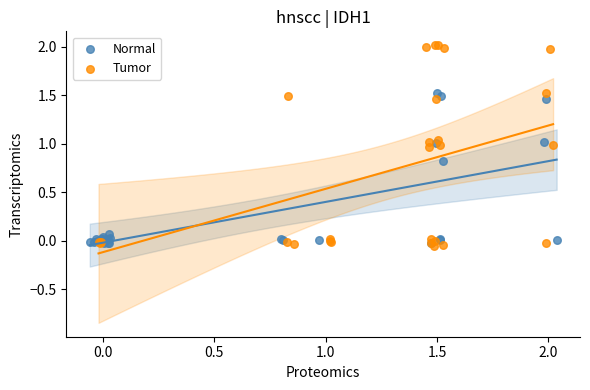

Which series has the widest spread of Y values?

Tumor